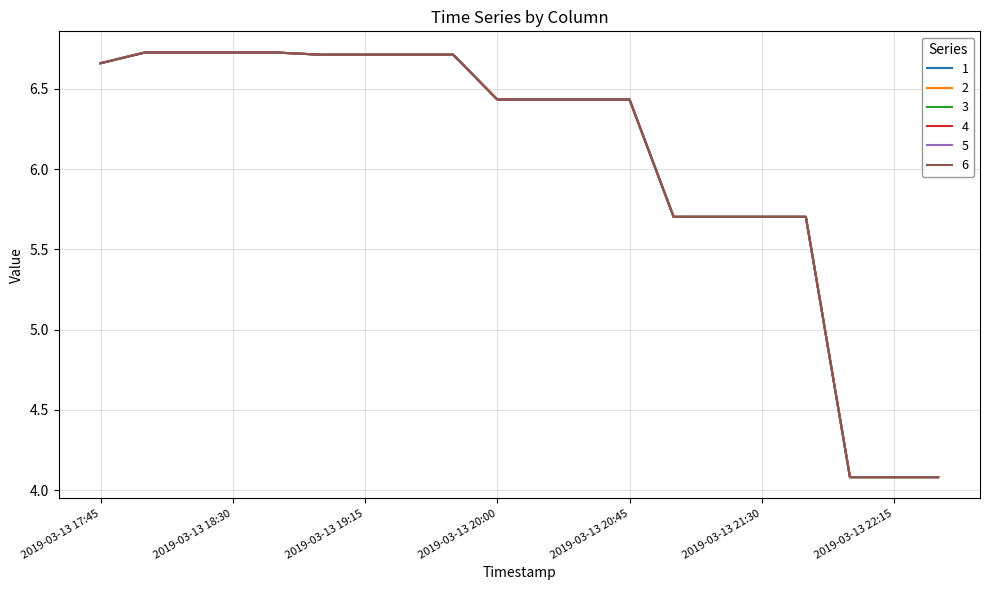

What is the difference between the maximum and minimum values in the 5 series?

2.6